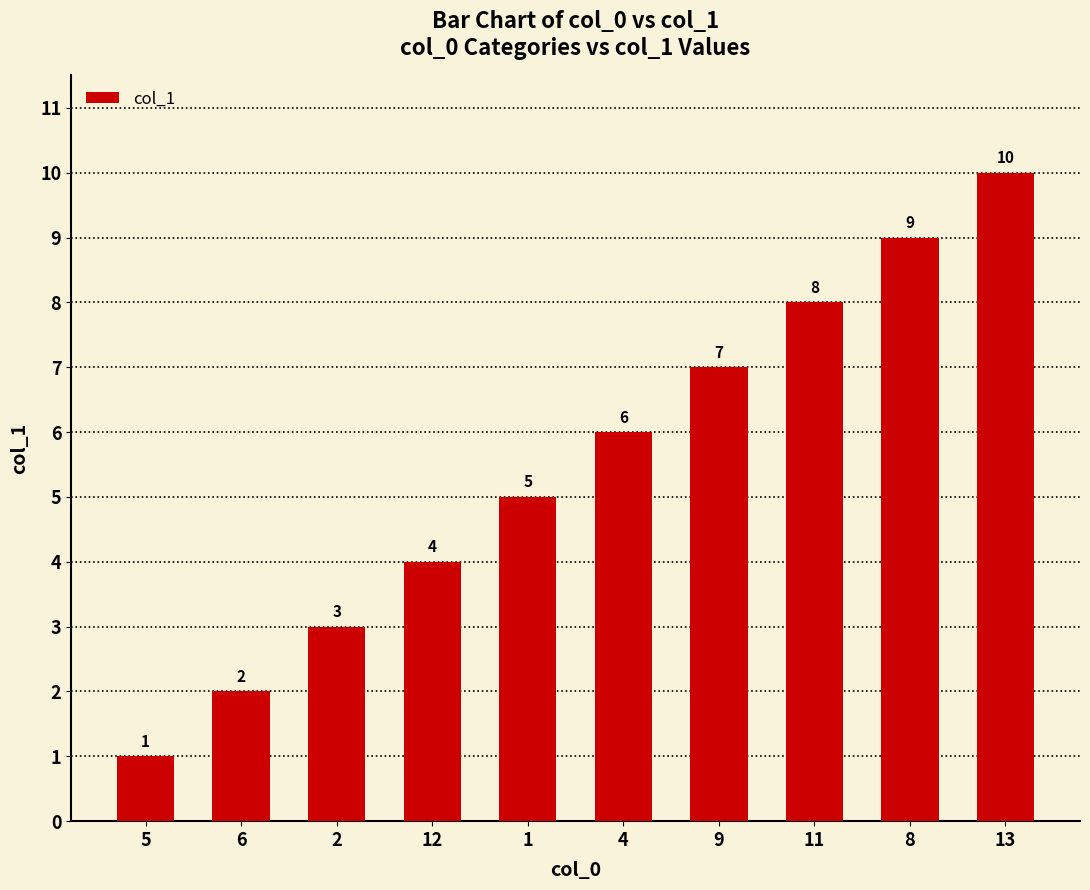

Is it true that the value at 11 is 3?

False